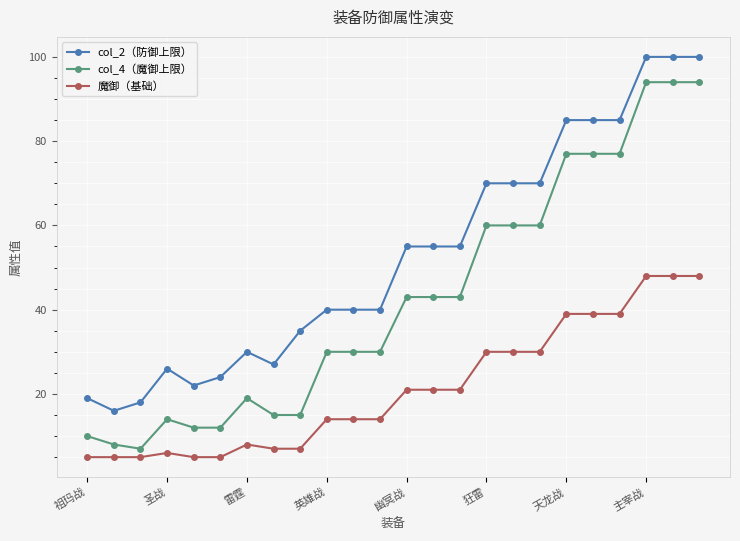

What is the average value of the col_4（魔御上限） series?

43